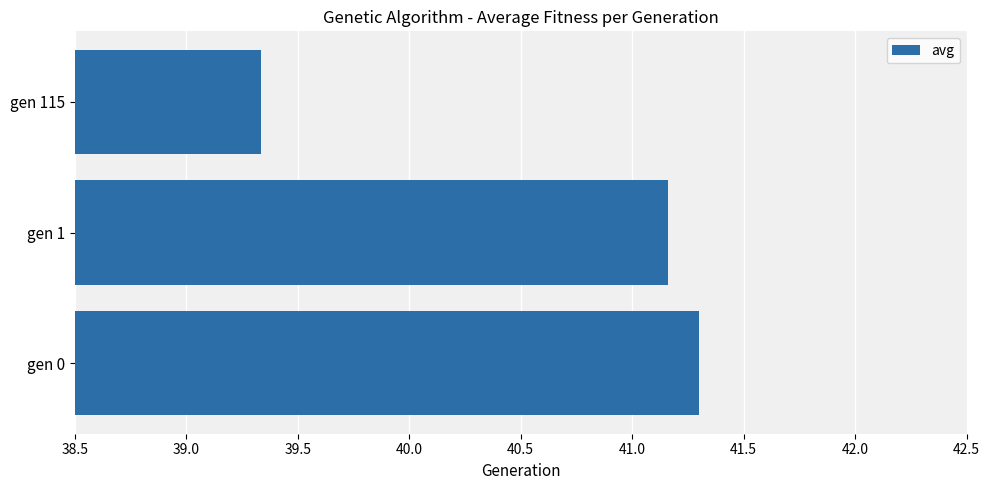

List the labels in order of value, smallest first.

gen 115, gen 1, gen 0